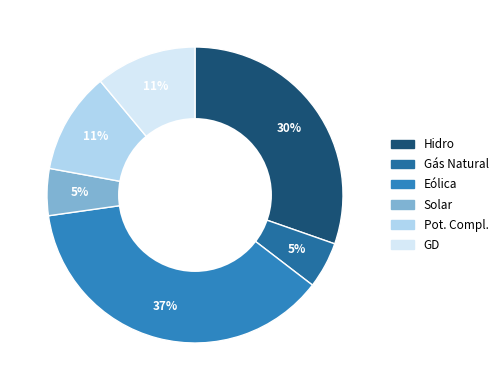

Approximately how many times larger is the value at Hidro compared to Gás Natural?

6.0